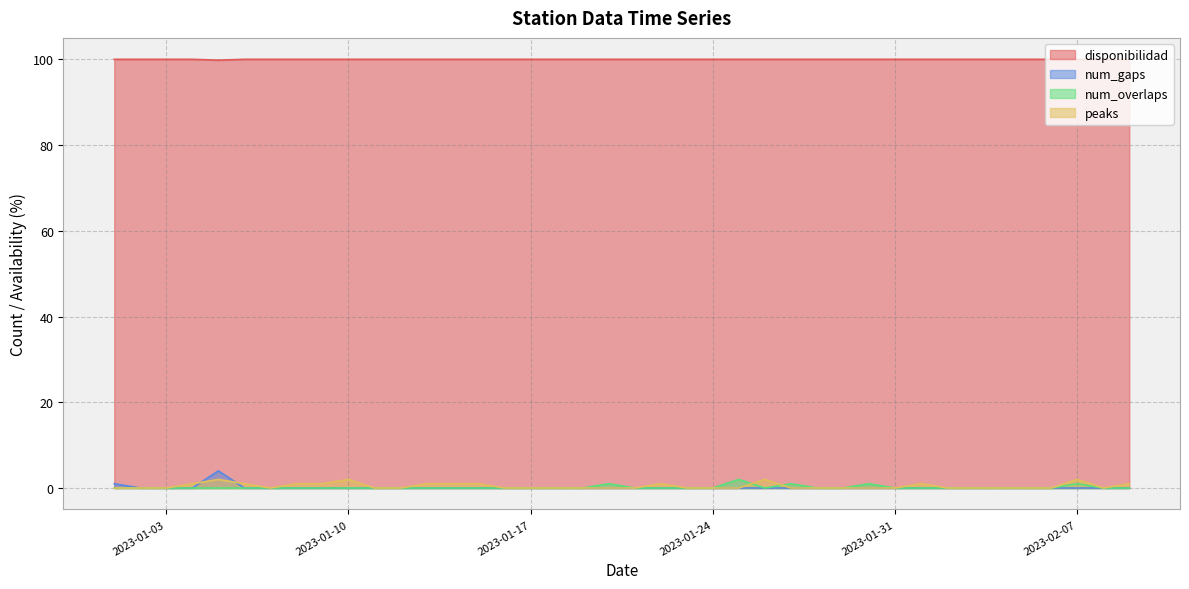

Between 2023-01-30 and 2023-01-31, which is larger?

2023-01-30